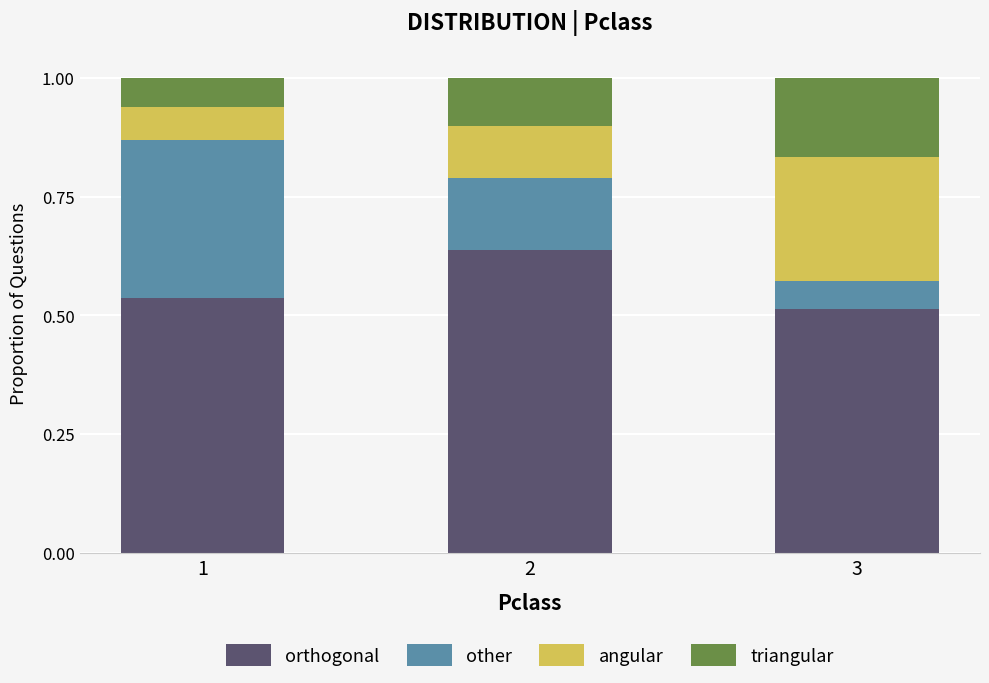

Rank the categories by orthogonal value from lowest to highest.

3, 1, 2